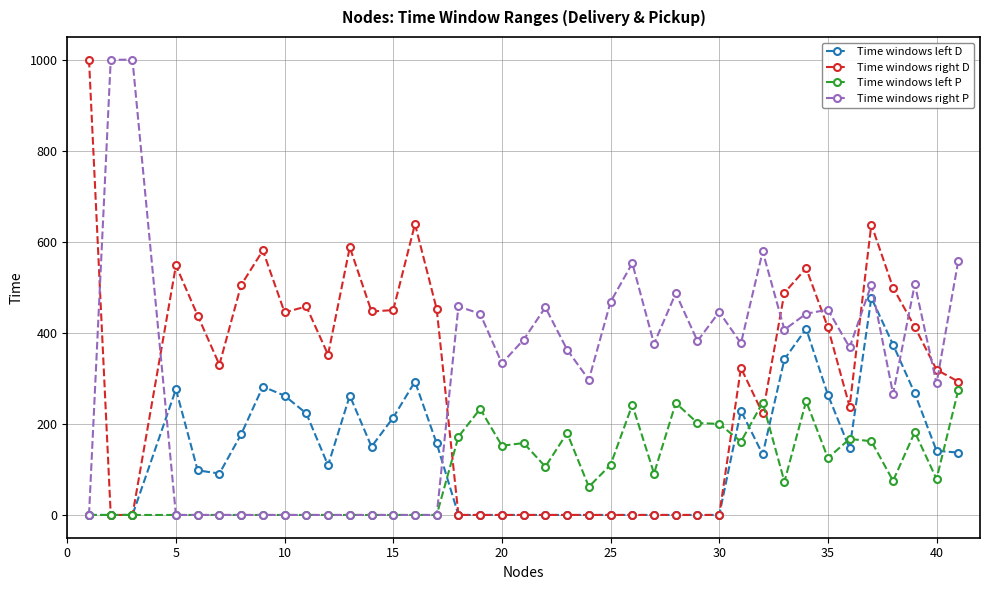

What is the greatest value displayed?

1000